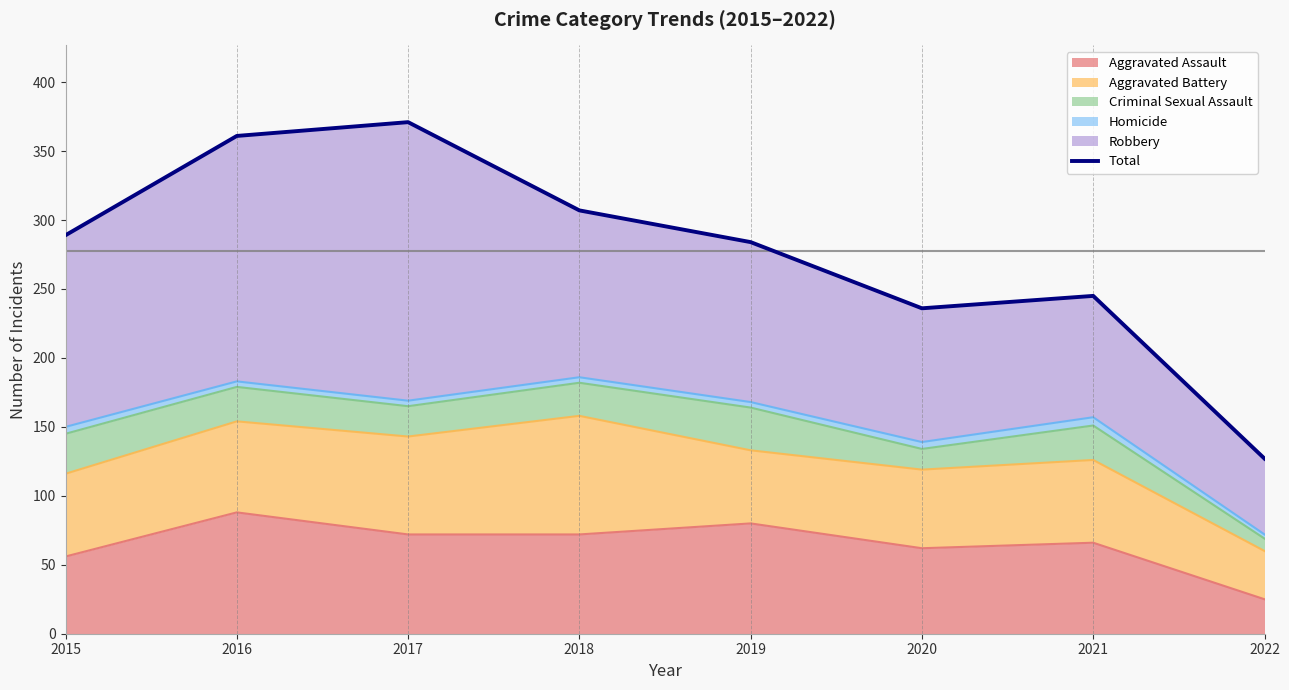

The chart shows a value of 413 at 2021. True or false?

False